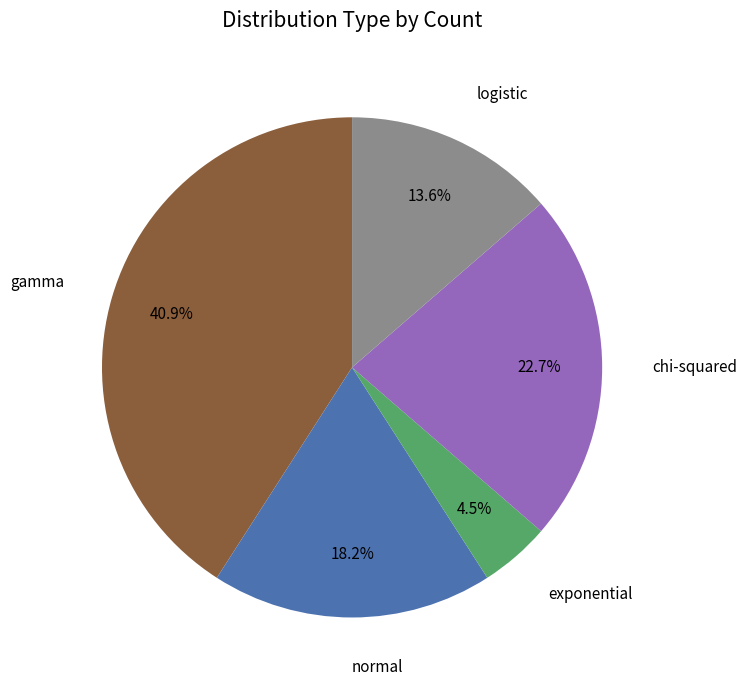

Which has a higher value, chi-squared or logistic?

chi-squared